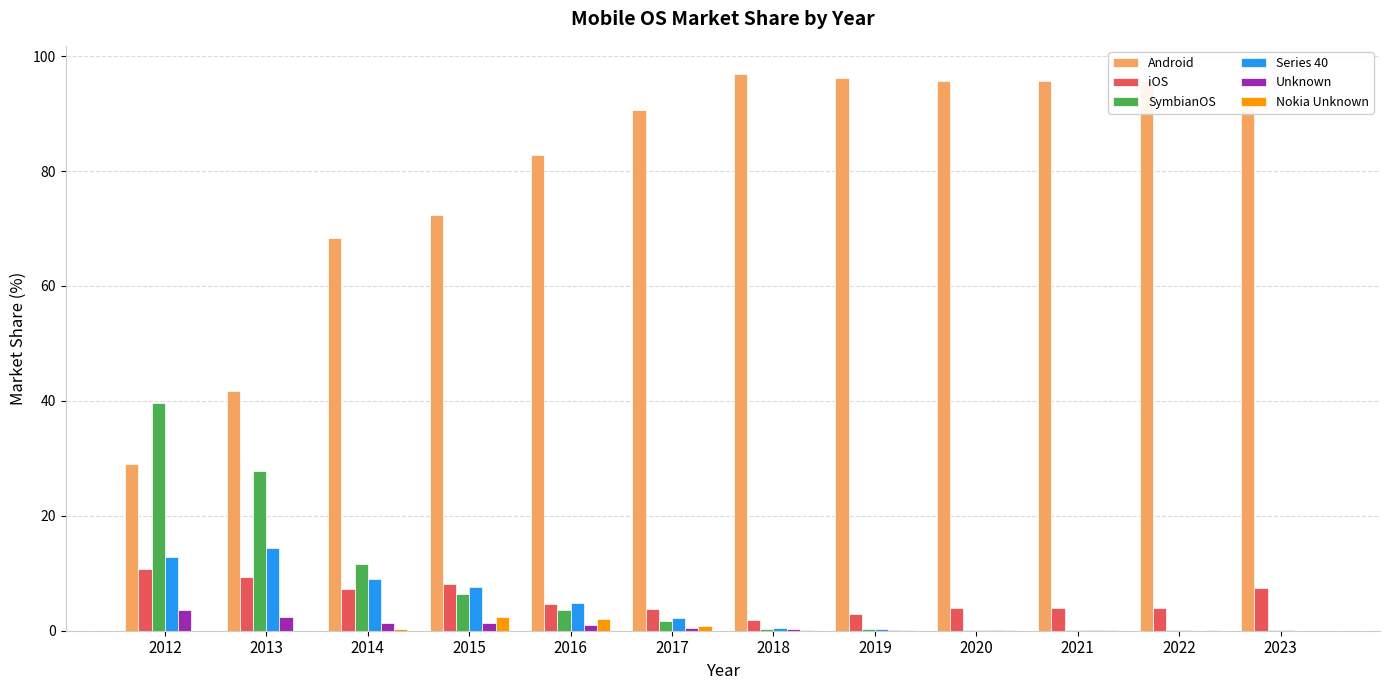

At which label is SymbianOS closest to 19?

2014